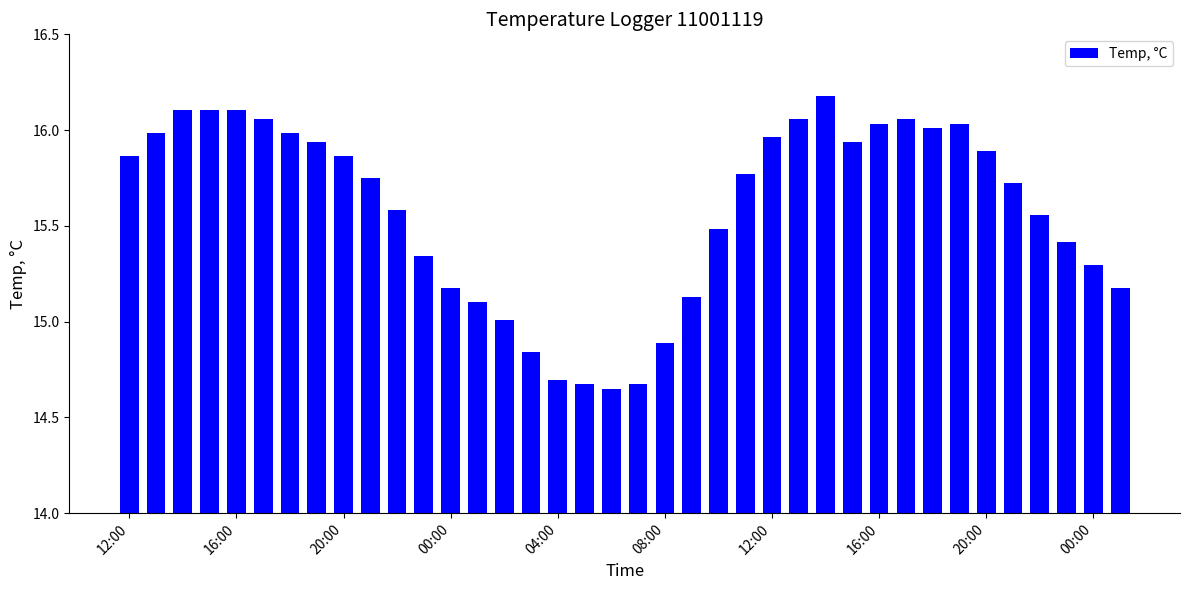

What is the difference between the second highest and minimum values?

1.5